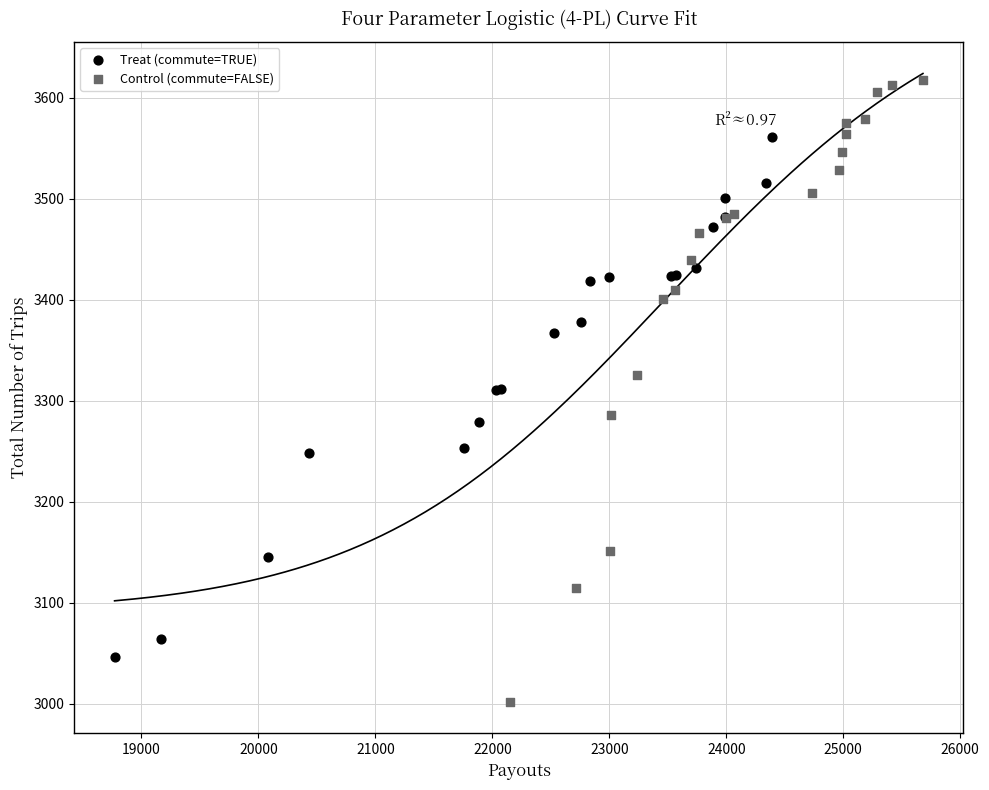

What are all the series names shown in the legend?

Treat (commute=TRUE), Control (commute=FALSE)